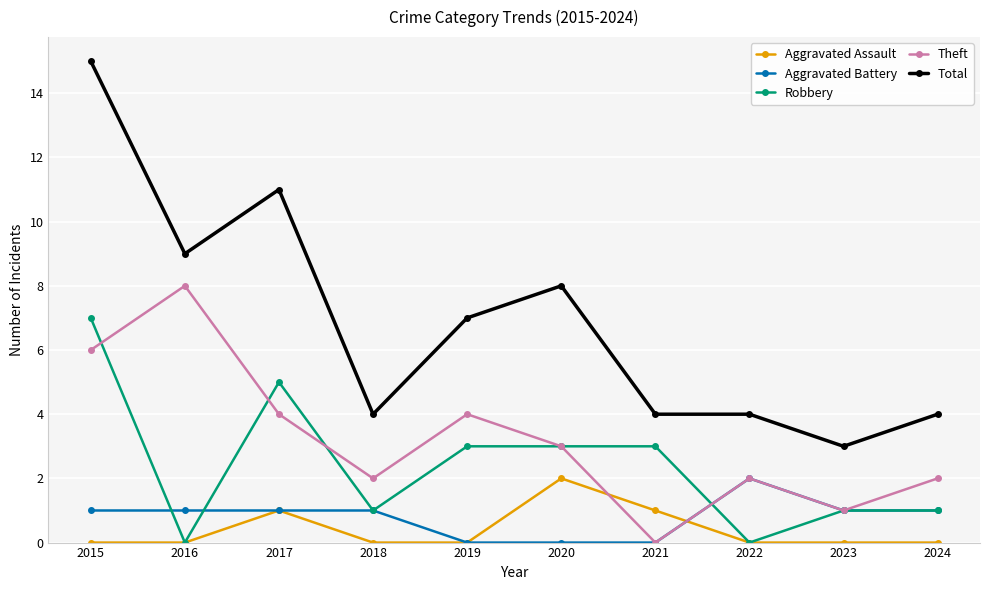

How many interior local peaks does the Theft series have?

3